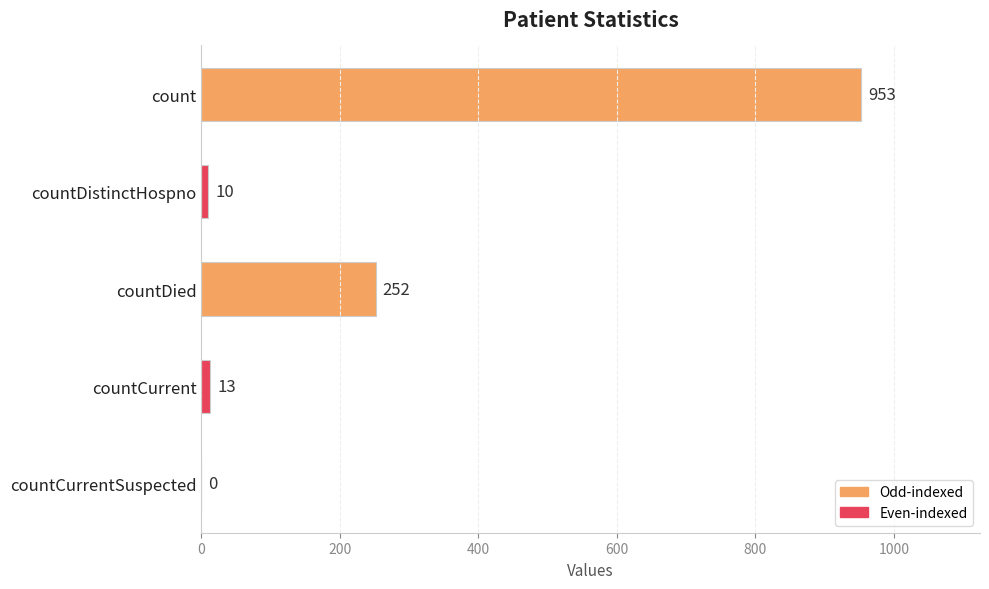

What is the average value?

246